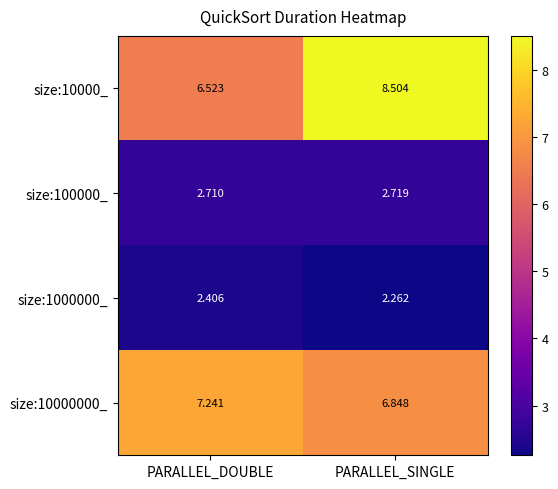

At which category is the sum across all series the highest?

PARALLEL_SINGLE